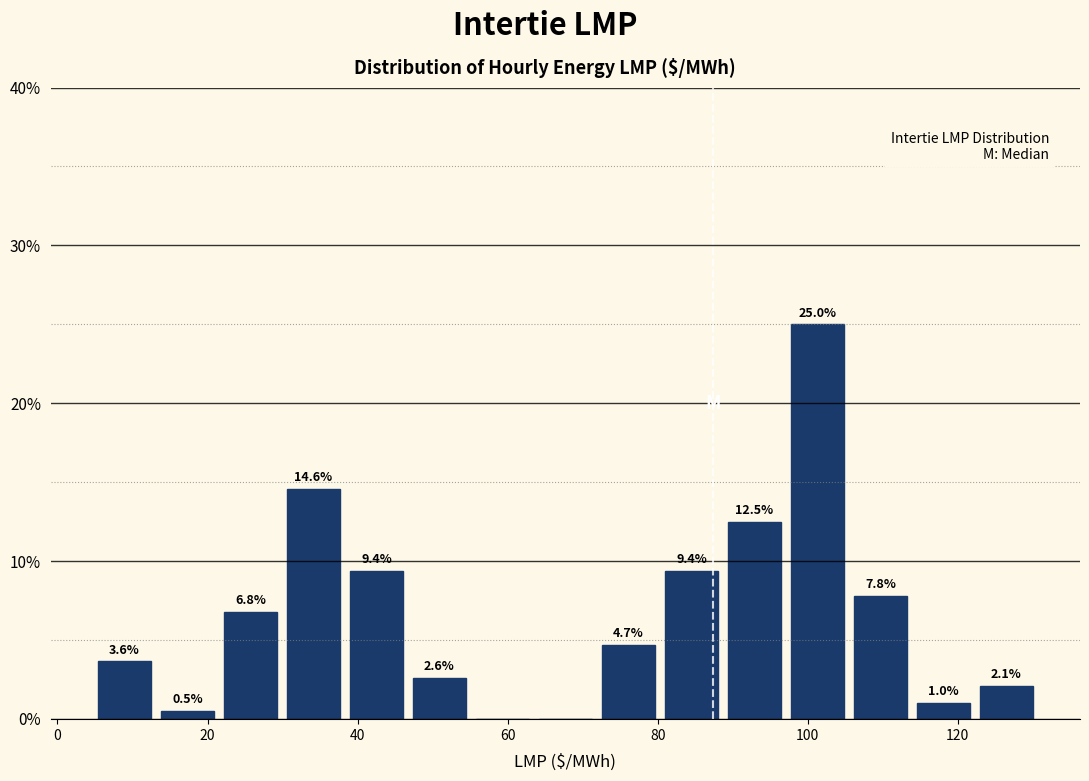

Which range on the x-axis has the tallest bar?

98 to 106